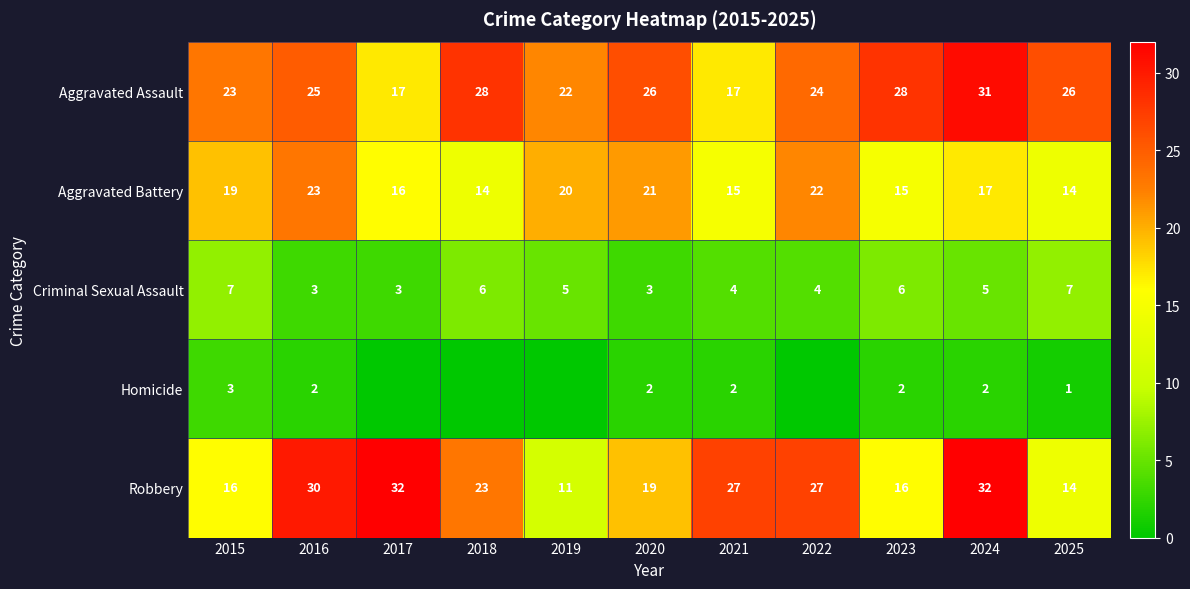

What is the difference between the maximum and minimum values in the Robbery series?

21